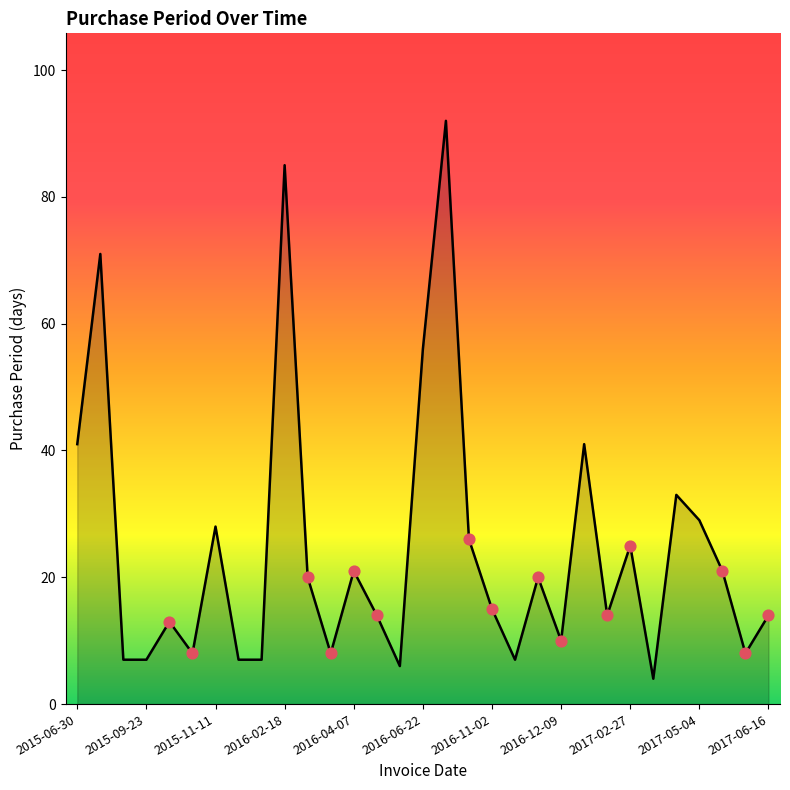

What is the minimum value shown in the chart?

4